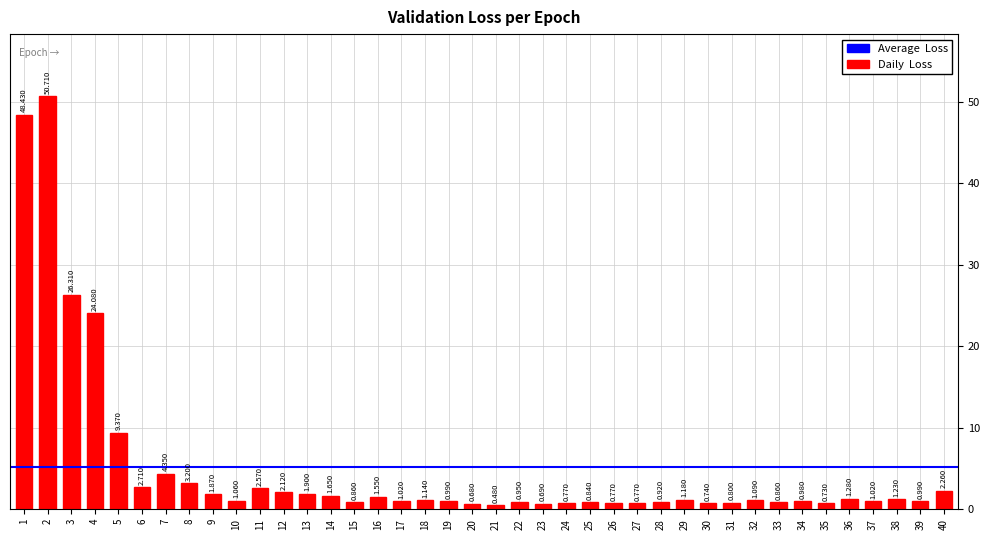

How many series are shown in this chart?

1